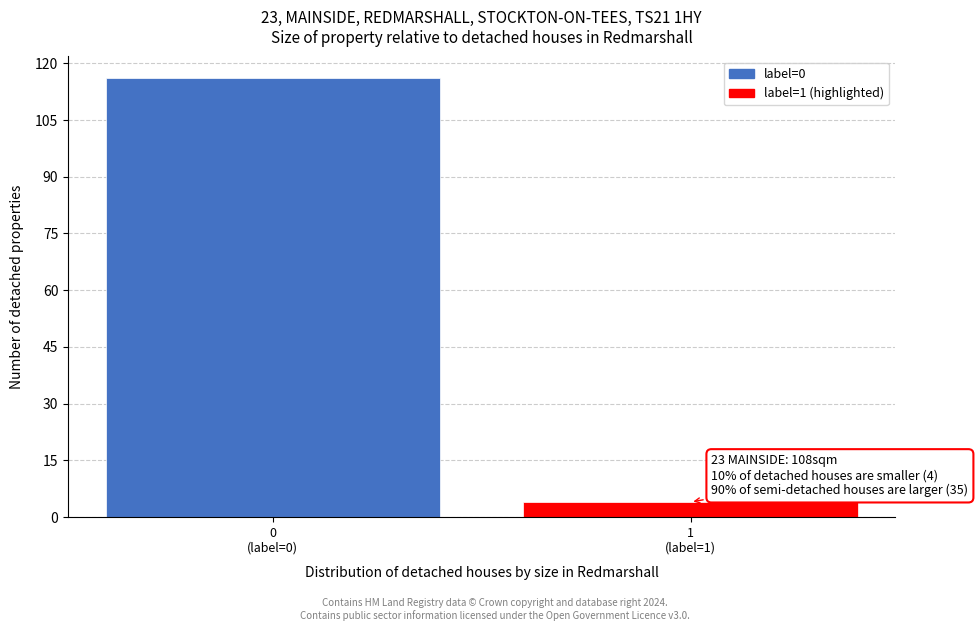

Reading right to left, list all the values displayed in this chart.

4	116